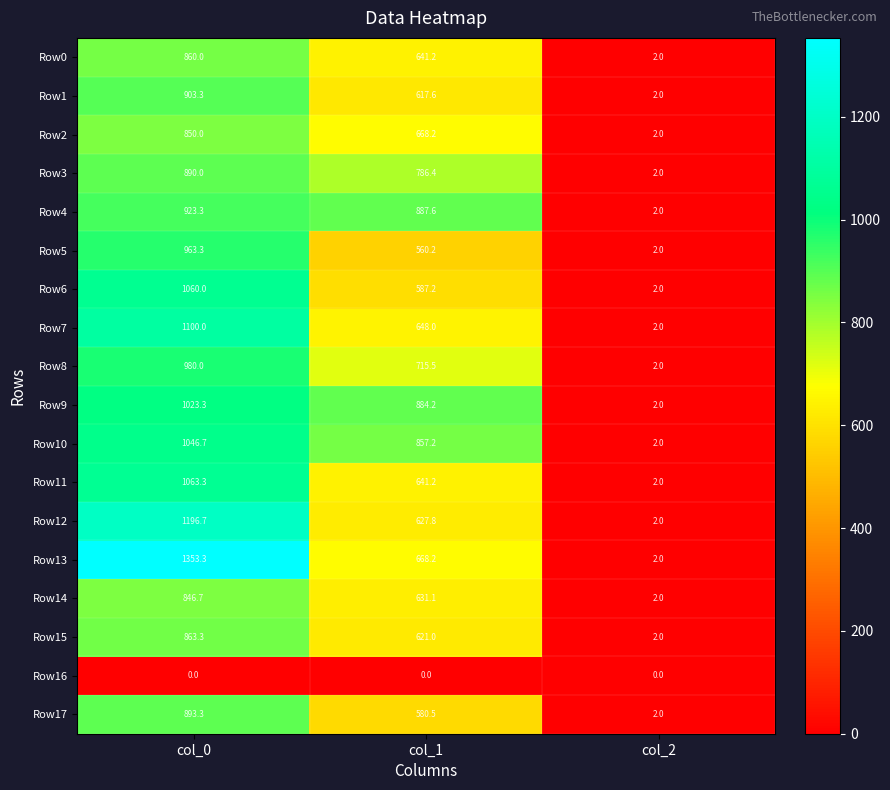

At which category is the sum across all series the highest?

col_0